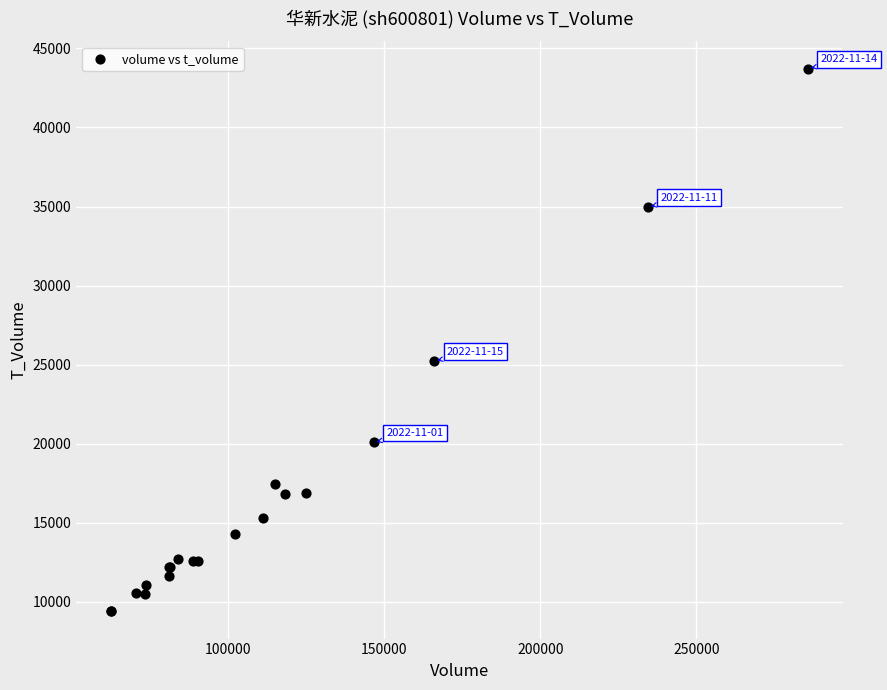

What Y value in the scatter plot is closest to 26556?

25227